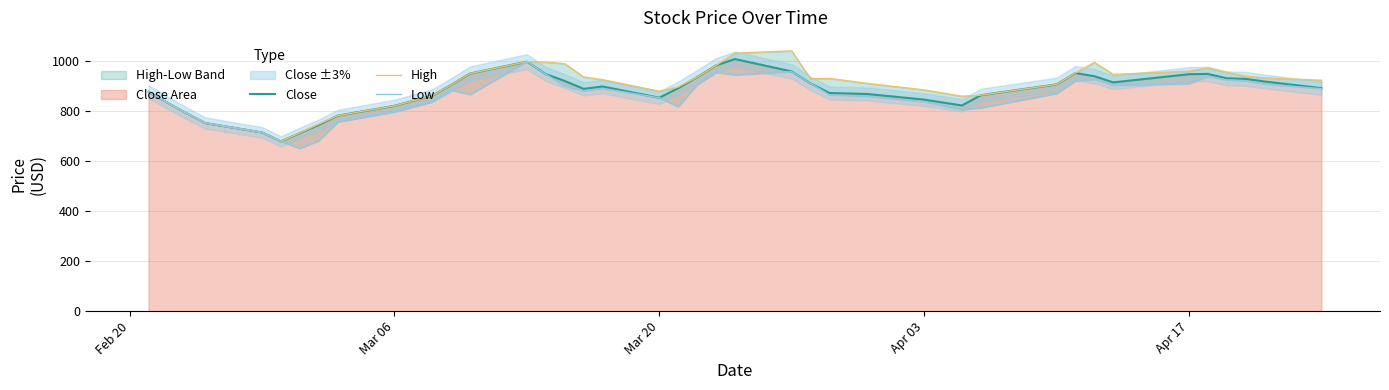

What is the lowest value of the Close series?

678.3